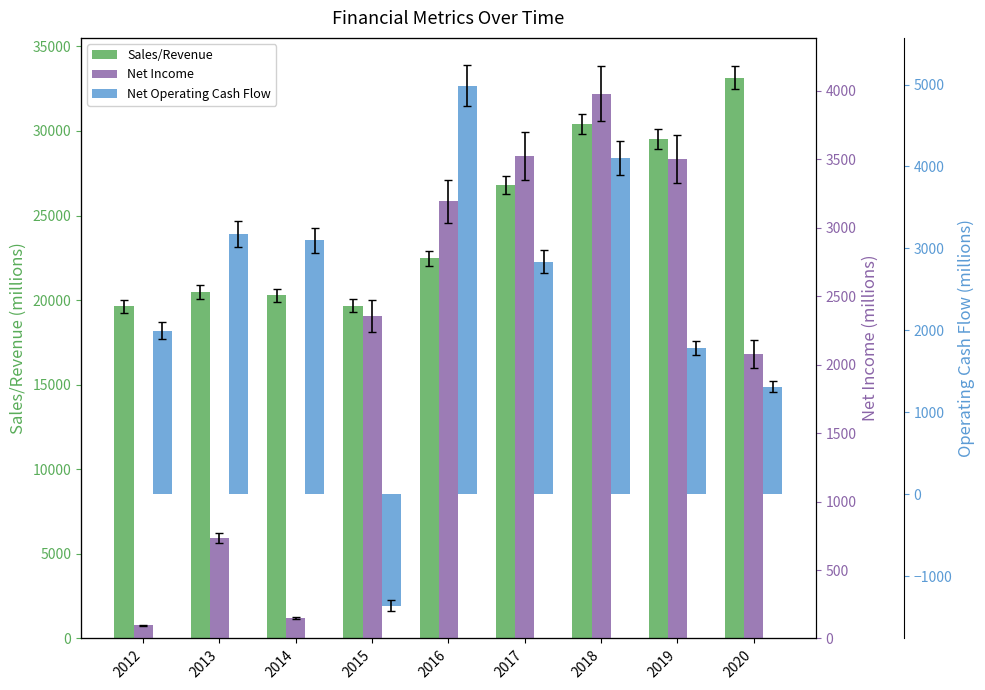

How many bars are there in each group?

3